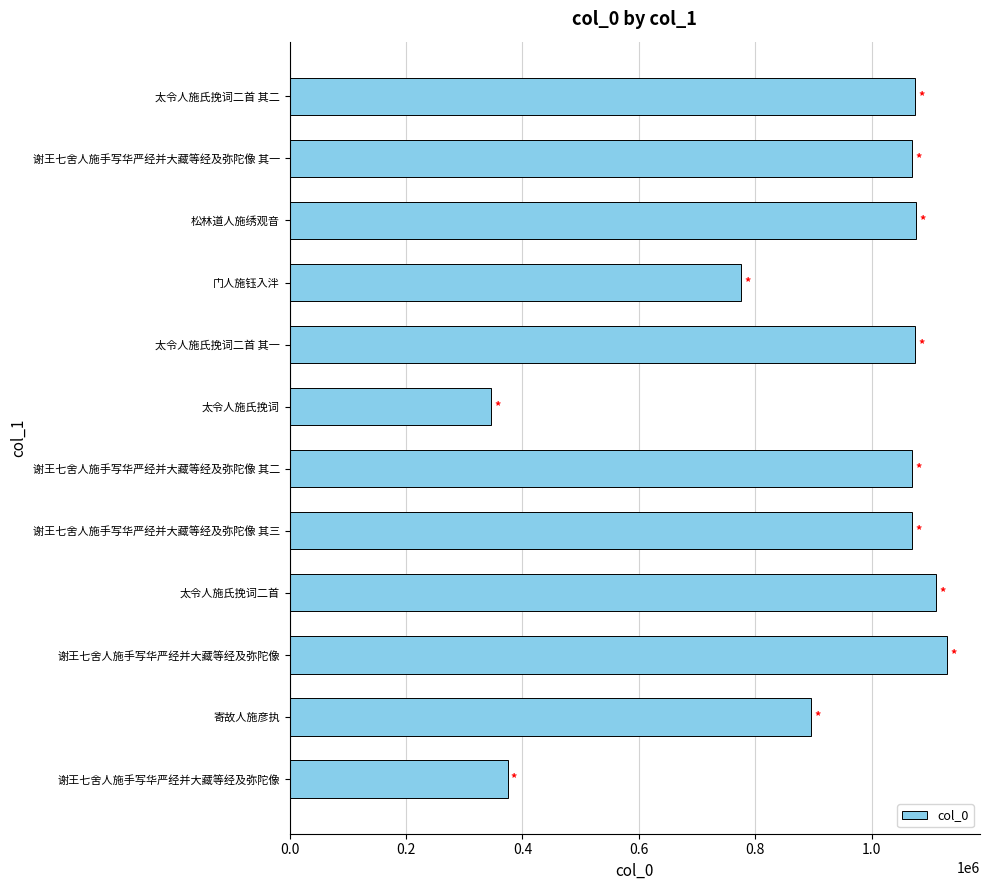

How many categories are shown in the chart?

12